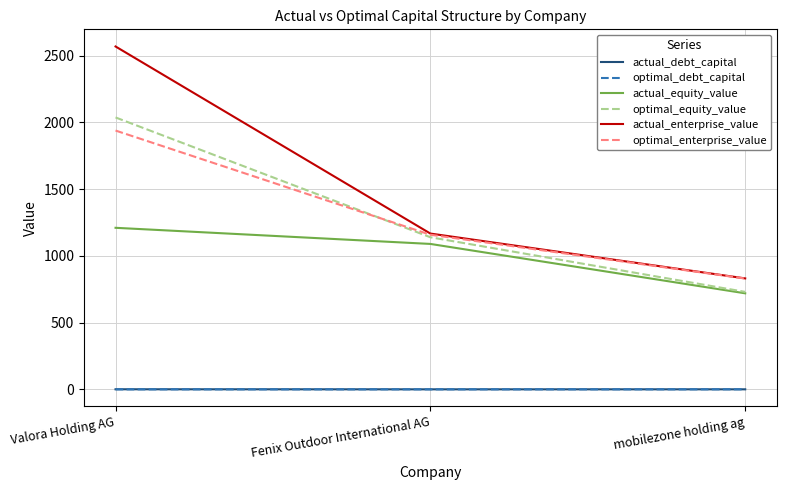

What is the highest value of the actual_equity_value series?

1210.1